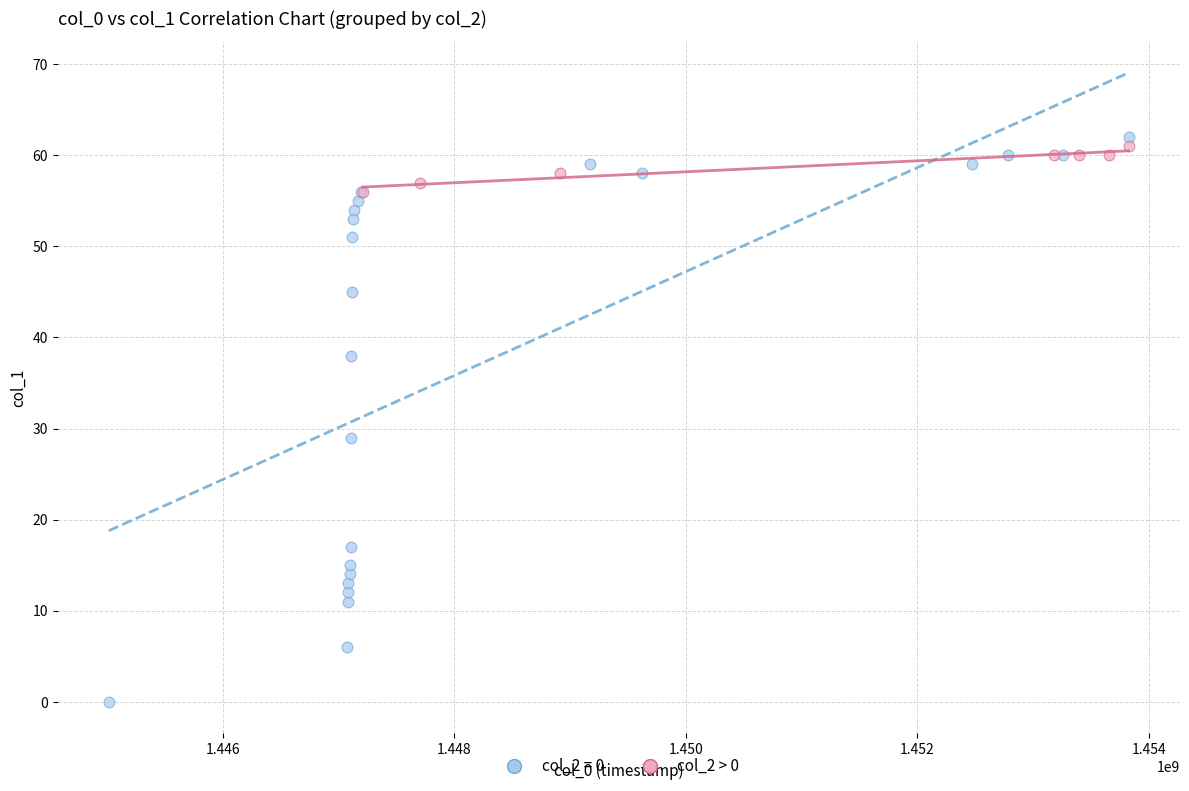

Which series reaches the minimum Y coordinate?

col_2 = 0